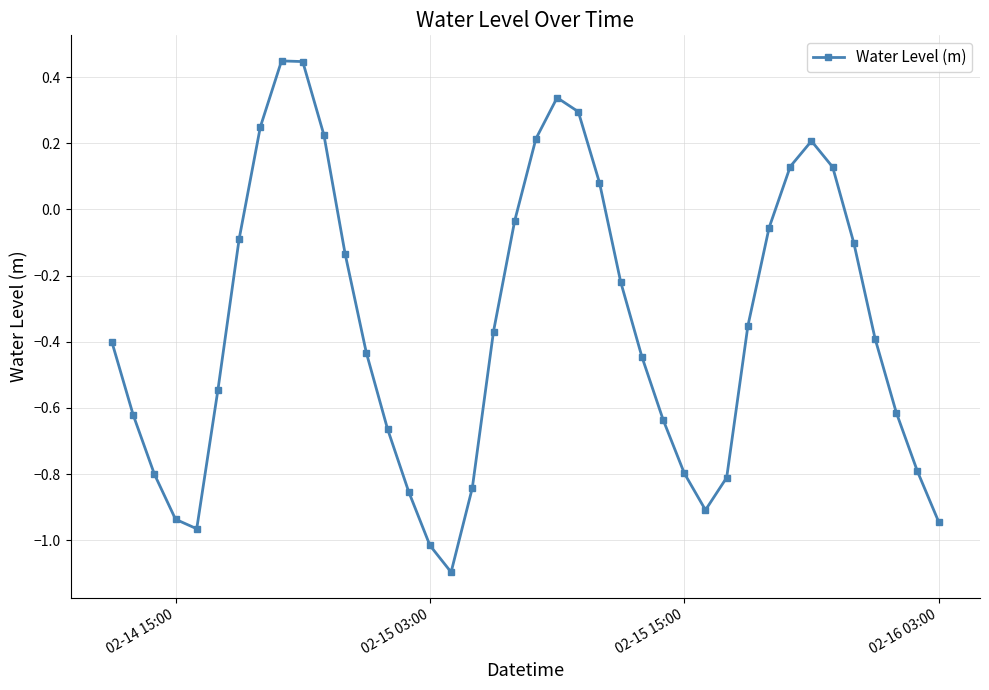

How many points are higher than both their immediate neighbors (excluding endpoints)?

3